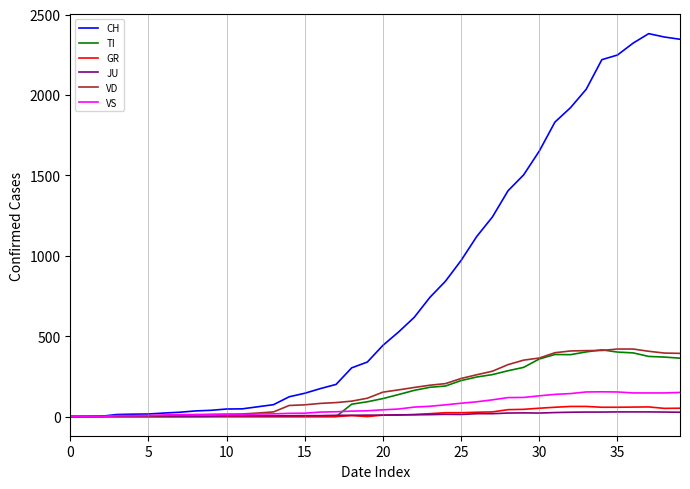

Which series has the widest spread of values?

CH